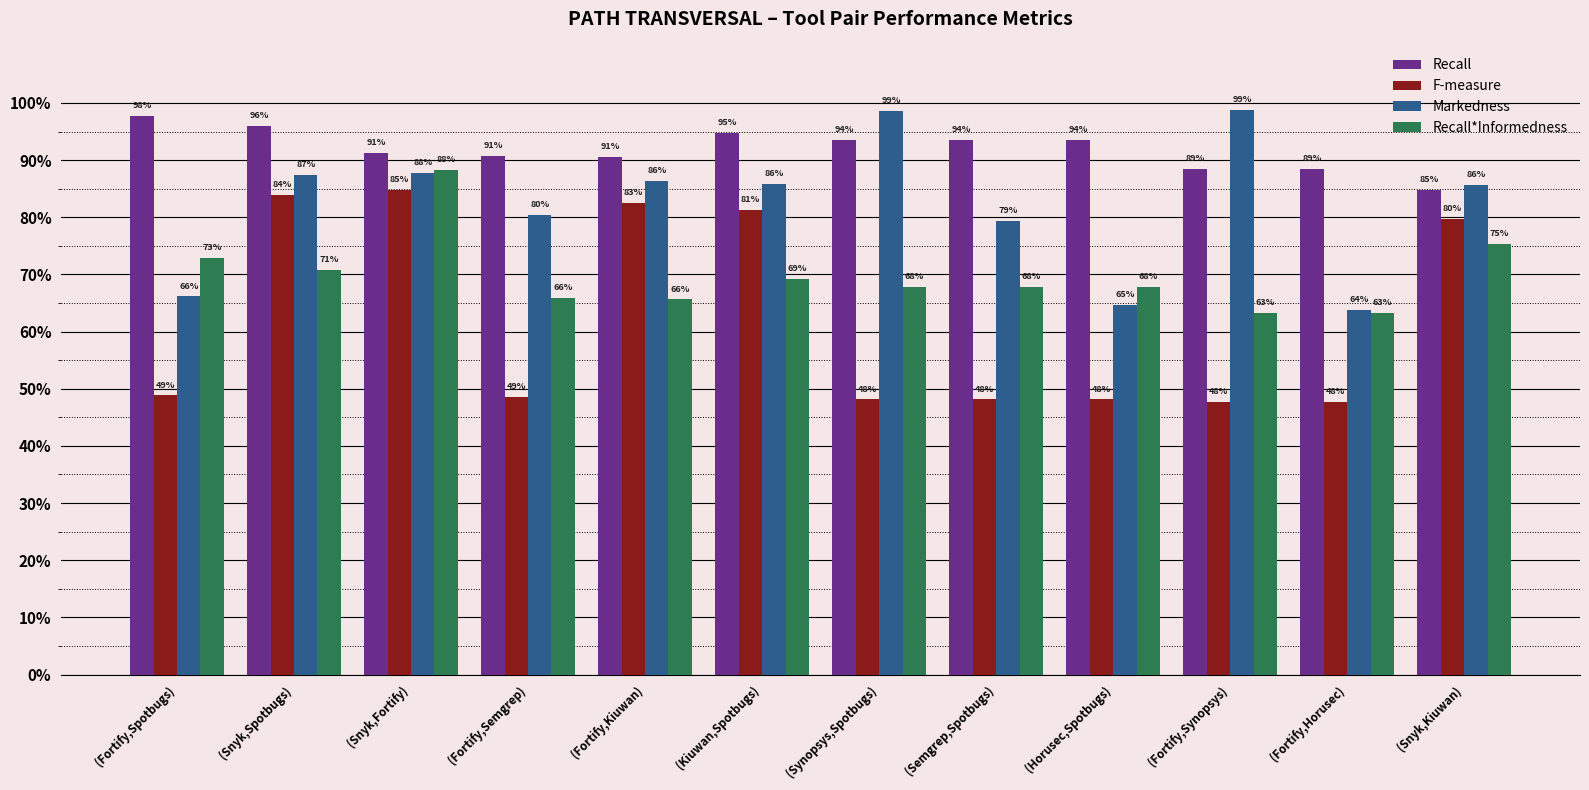

What is the value of the Markedness bar at the 6th from the left?

0.9